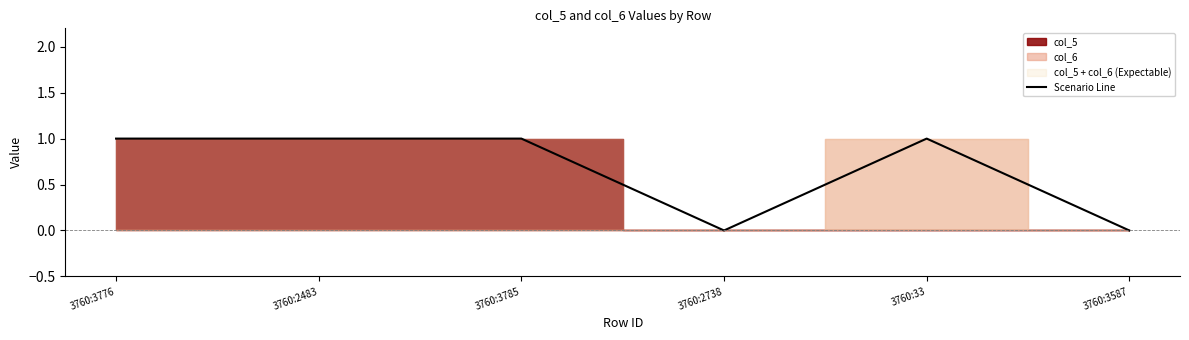

Which has a higher value, 3760:2483 or 3760:3785?

3760:2483